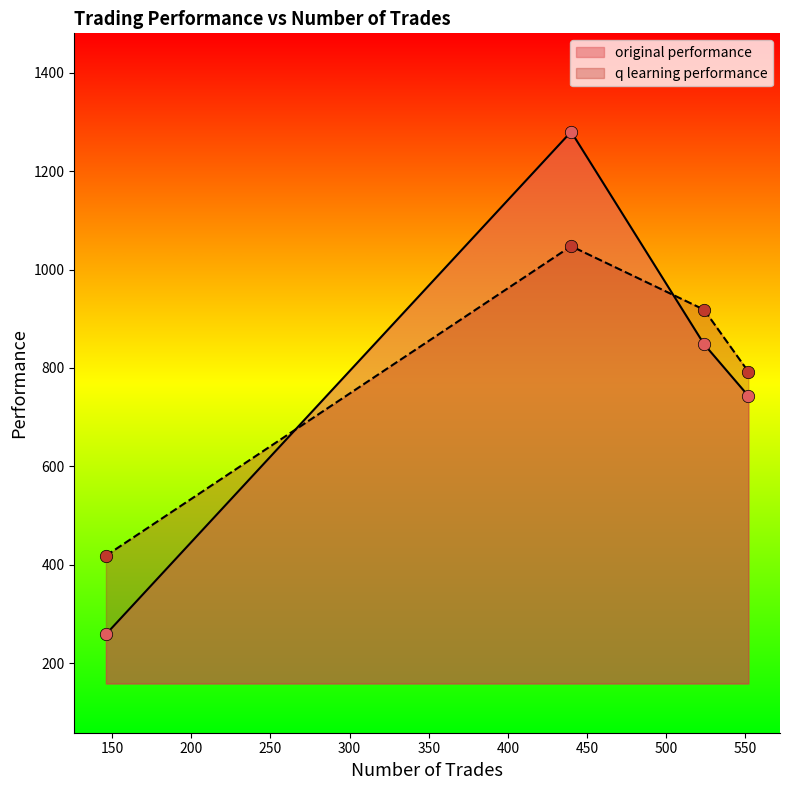

At how many categories does at least one series exceed 533?

3